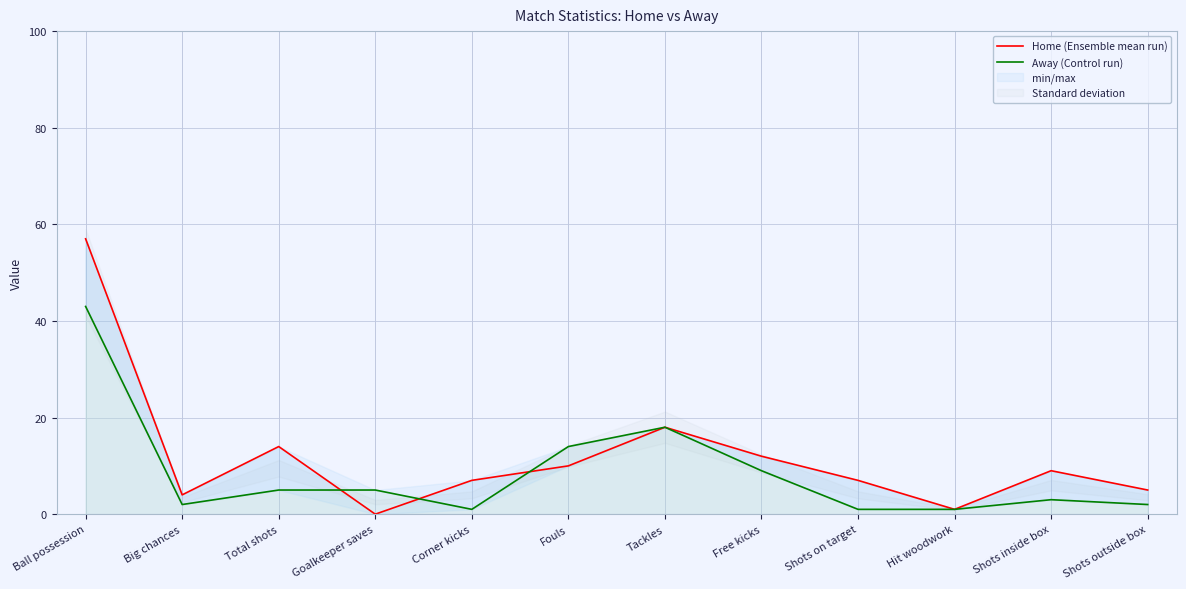

Rank the series by their maximum value, from highest to lowest.

Home (Ensemble mean run), Away (Control run)